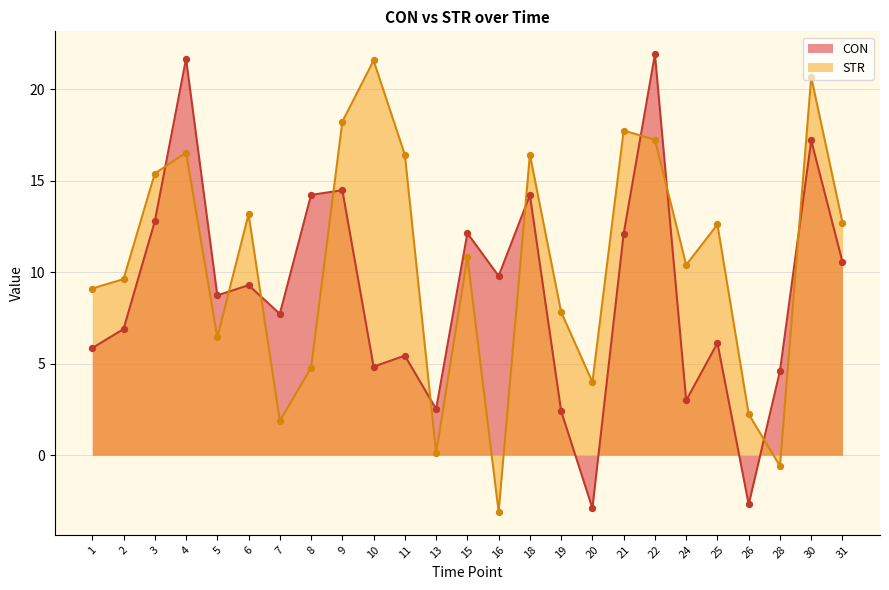

Is the value of STR at 7 greater than the value of CON at 25?

No